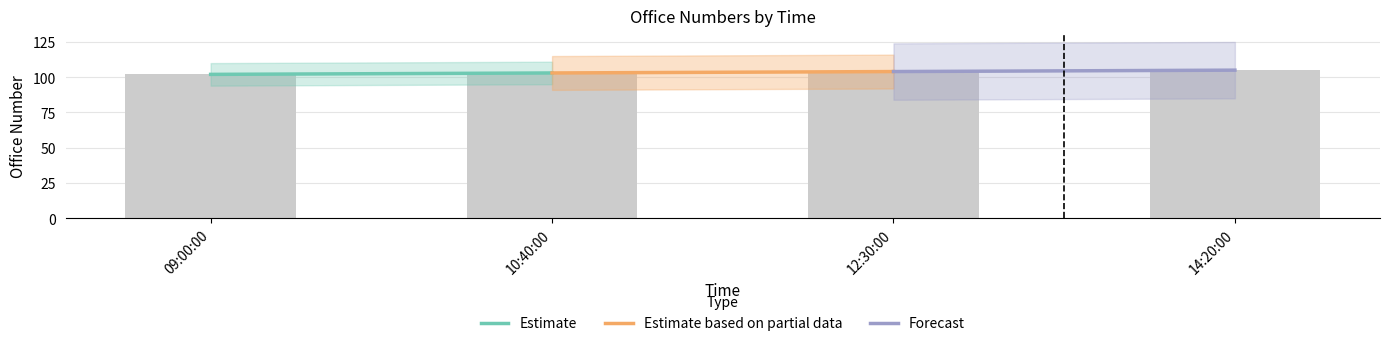

What is the ratio of the value at 14:20:00 to the value at 12:30:00?

1.0